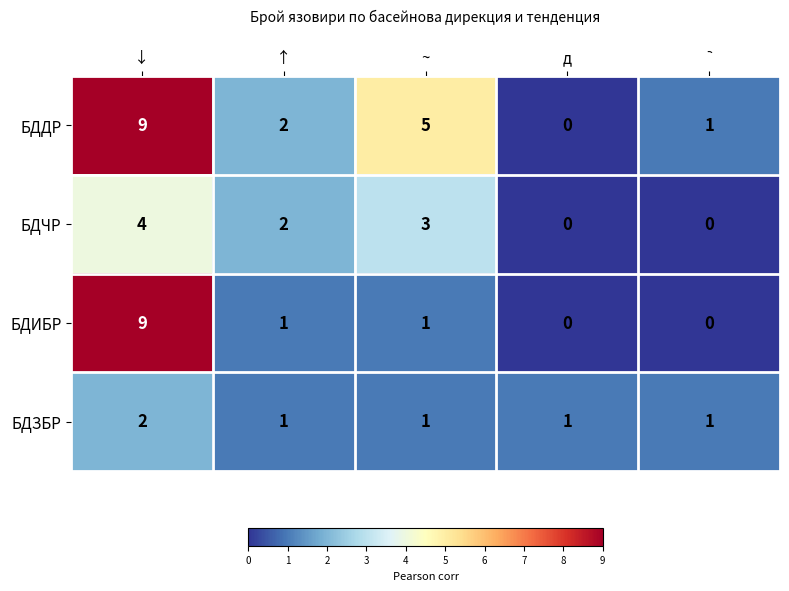

How many data points does each series have?

5